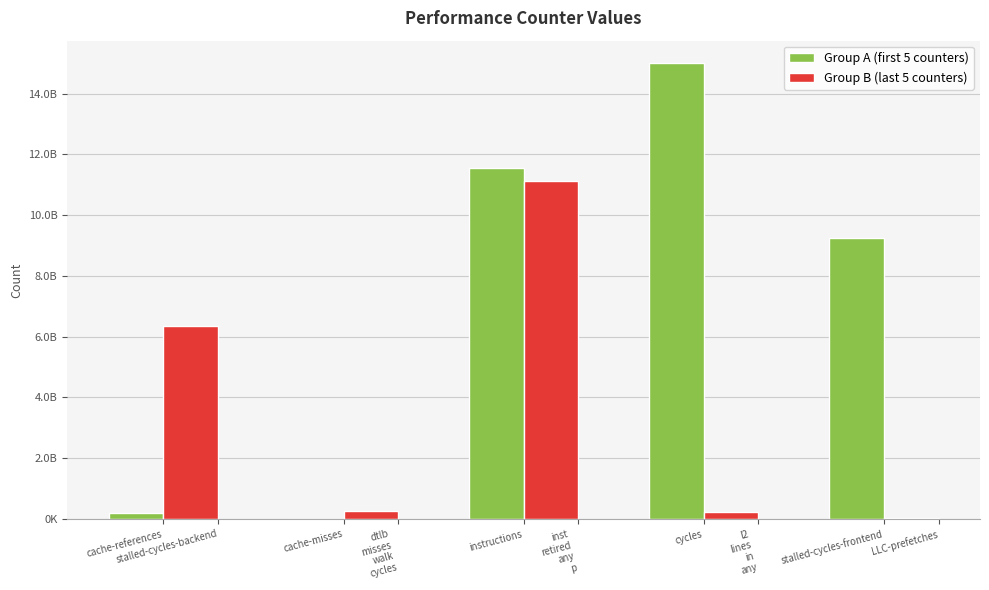

Reading left to right, transcribe all the data shown in this chart.

Group A (first 5 counters): cache-references=184577312	cache-misses=13130248	instructions=11556973560	cycles=14990839360	stalled-cycles-frontend=9232262551
Group B (last 5 counters): cache-references=6362126534	cache-misses=276982070	instructions=11126788234	cycles=236924938	stalled-cycles-frontend=20682798